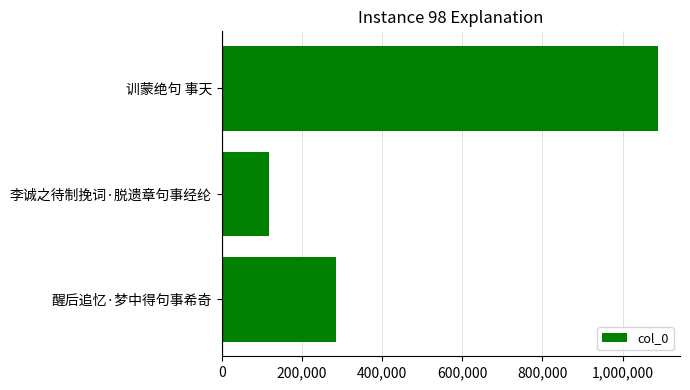

Rank the categories by value from highest to lowest.

训蒙绝句 事天, 醒后追忆·梦中得句事希奇, 李诚之待制挽词·脱遗章句事经纶